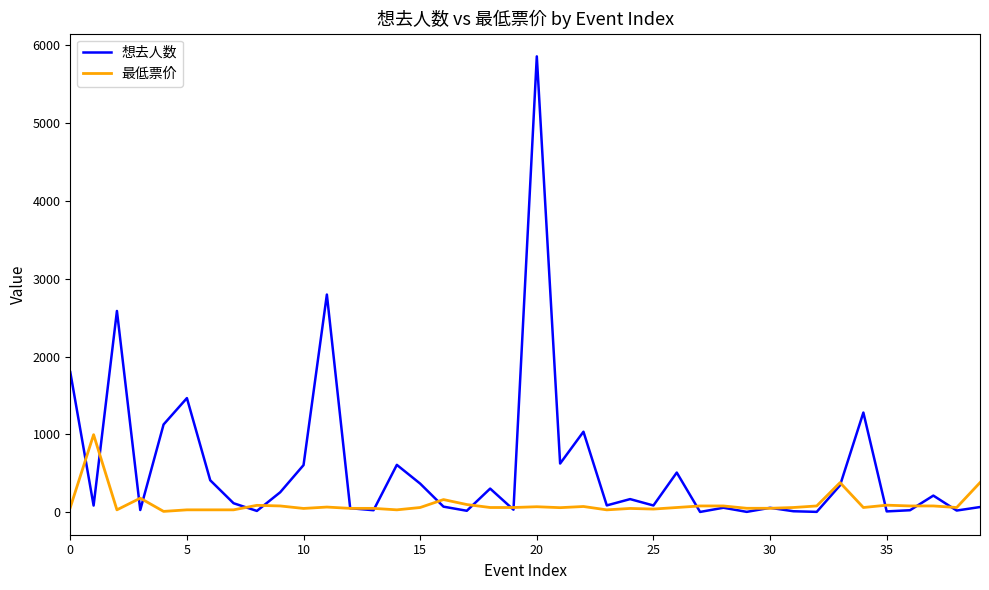

Which series has the largest range (max minus min)?

想去人数